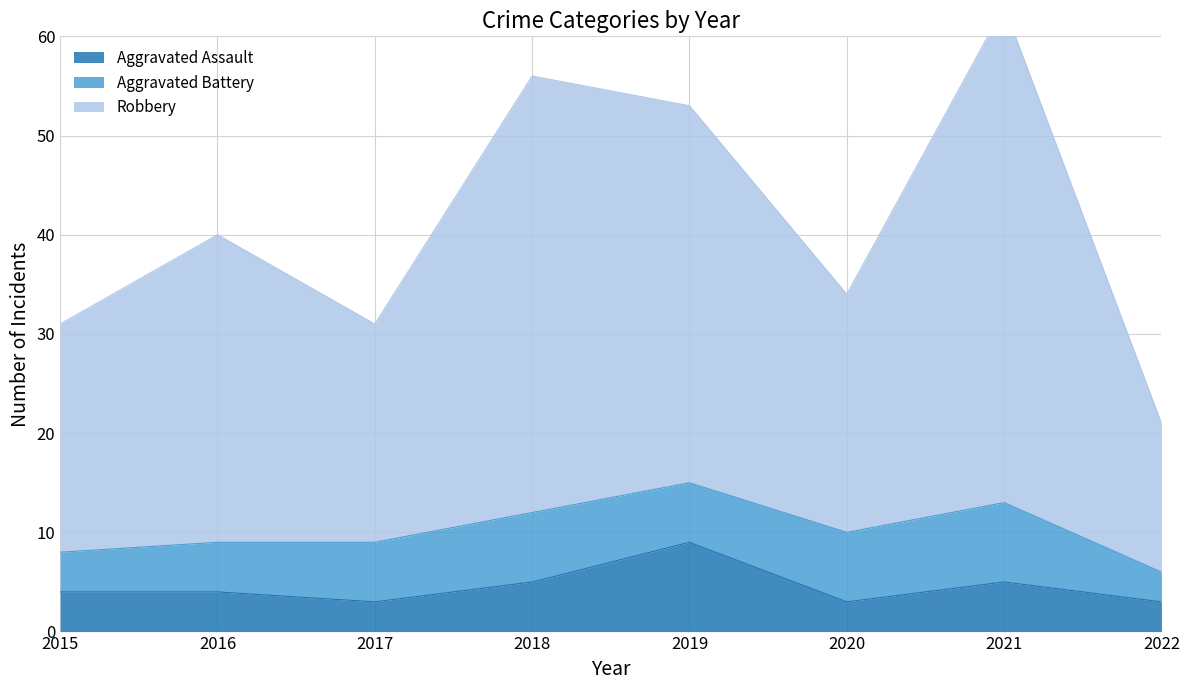

Where does the Aggravated Assault series first go above 4?

2018